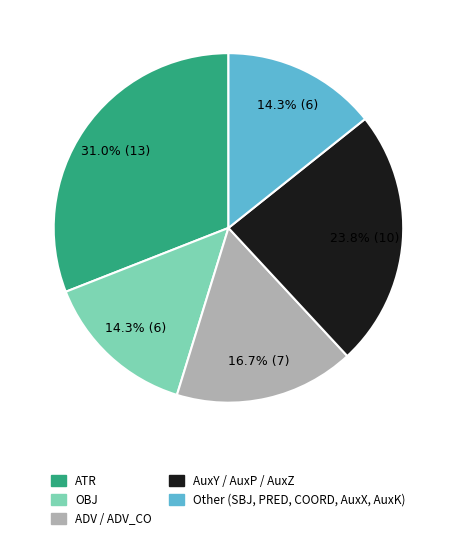

Is there a majority slice in this chart?

No